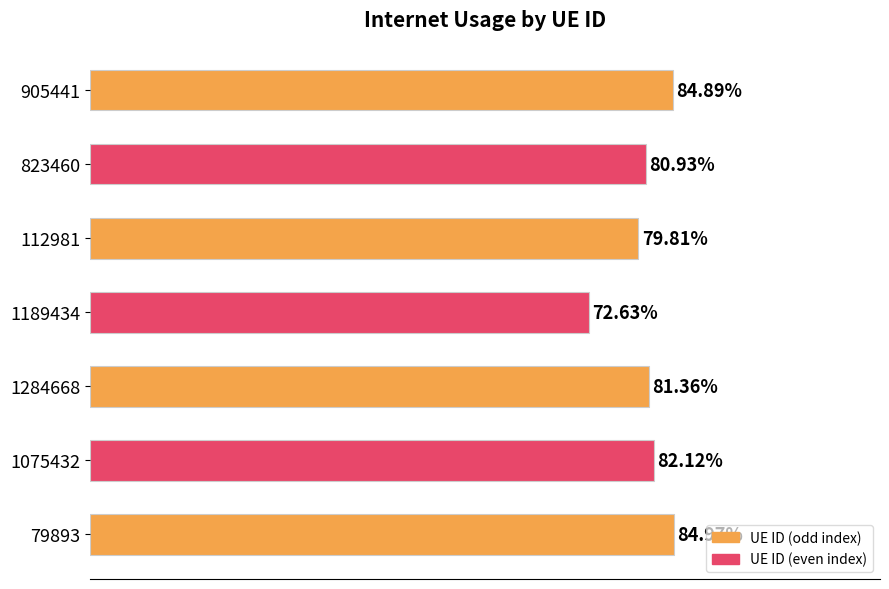

Are the bars horizontal?

Yes